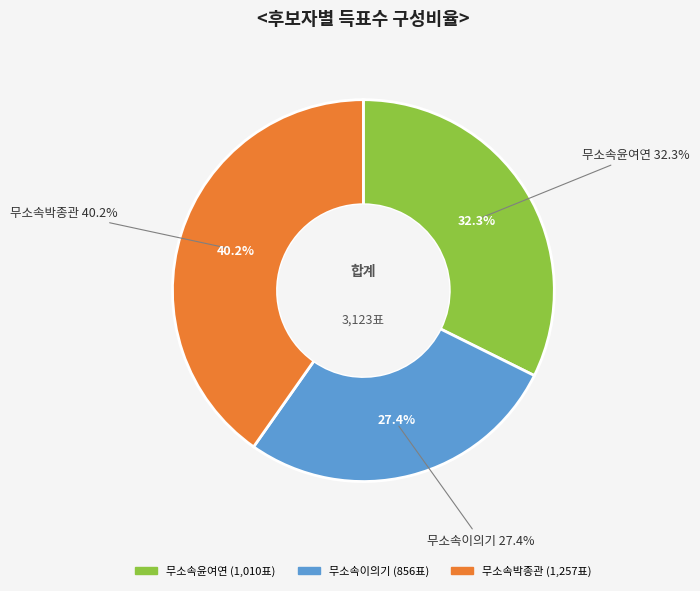

What is the smallest slice in the pie chart?

무소속이의기